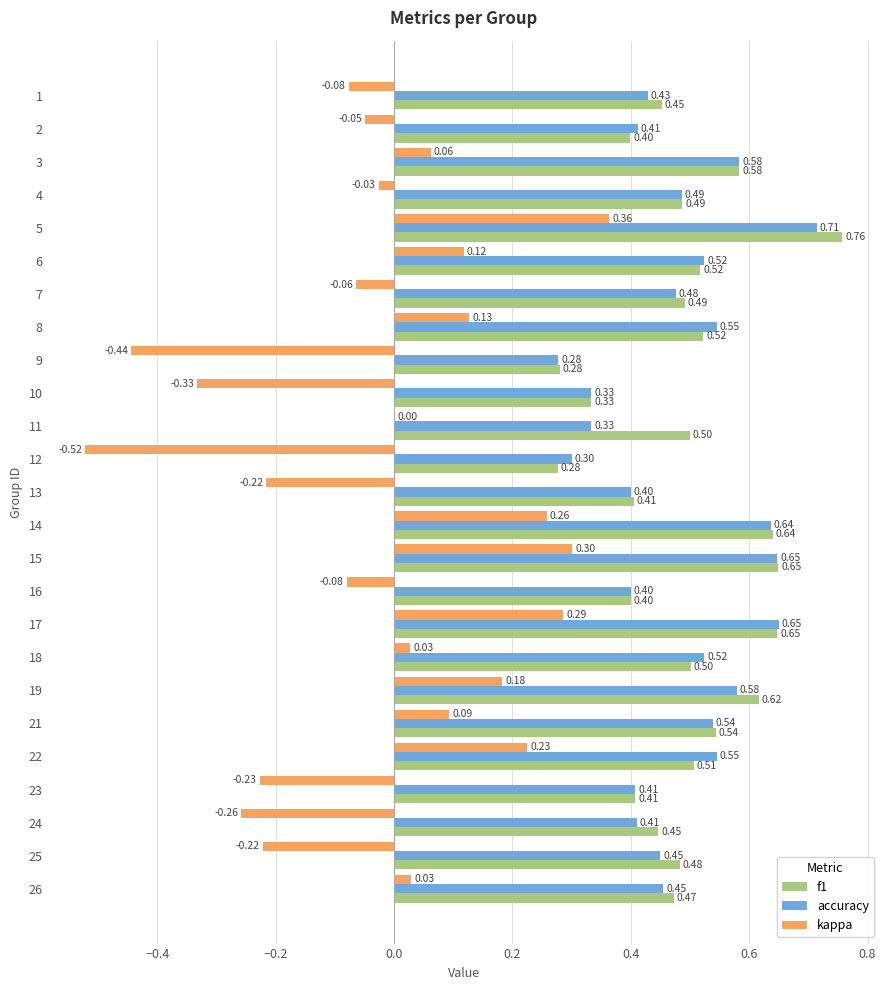

Which series changed the most between 15 and 17?

kappa